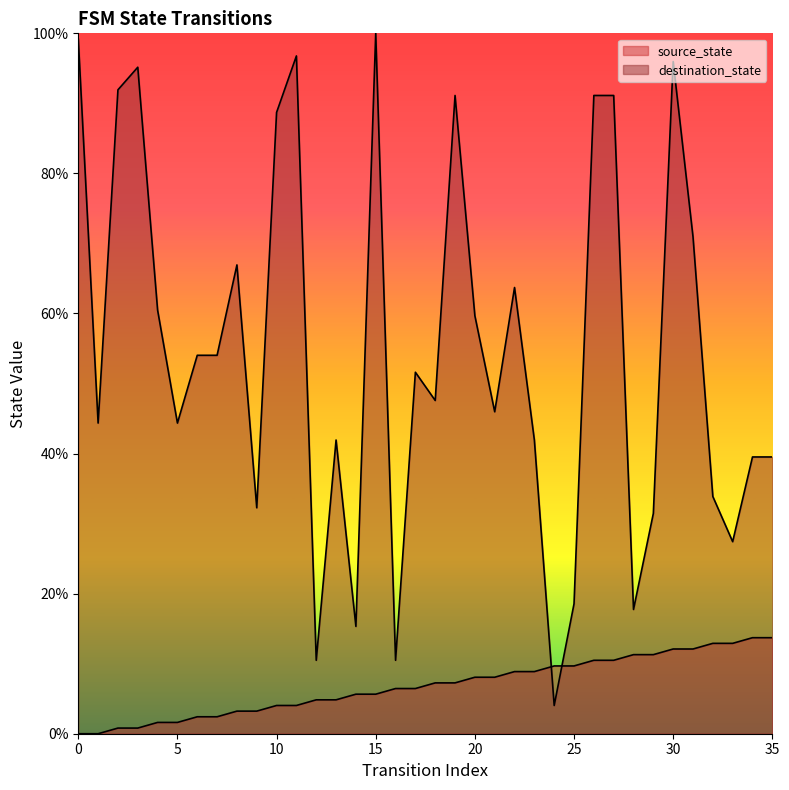

What is the value of the destination_state point at the 25th from the left?

4.0